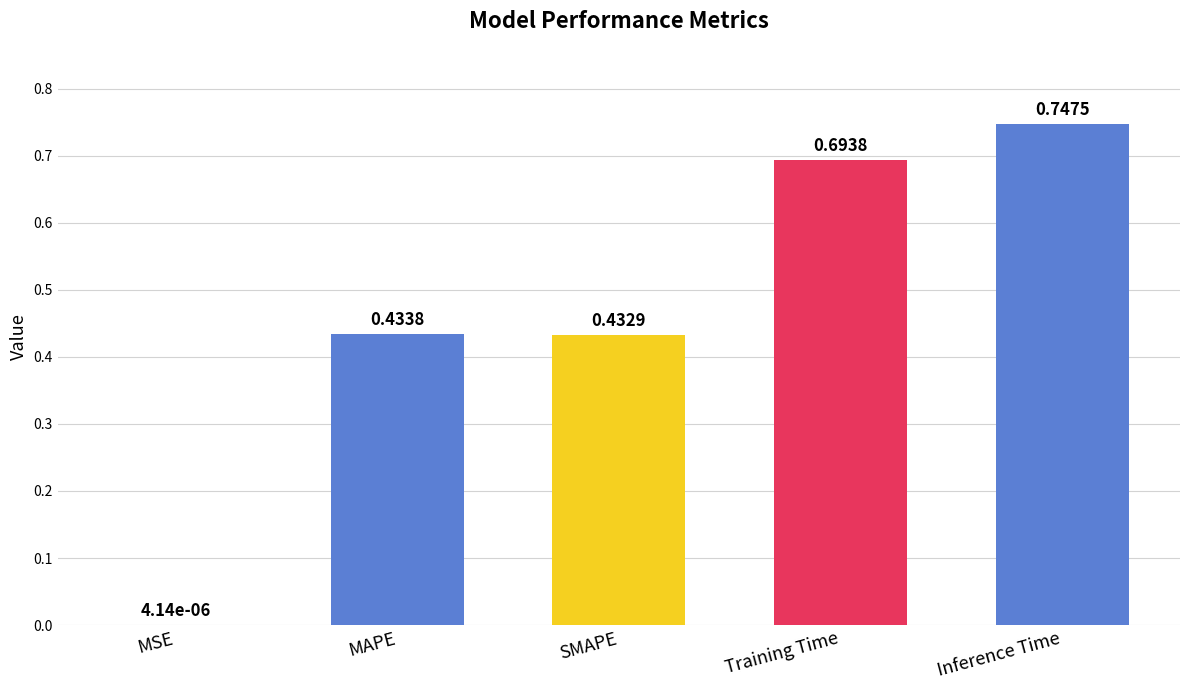

What is the sum of all values?

2.3